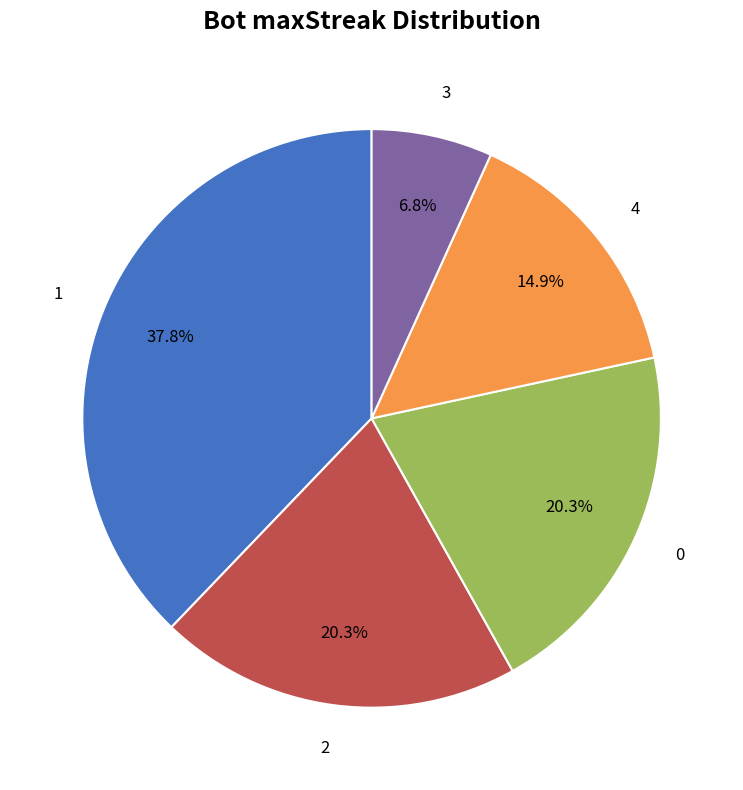

Is there any slice that represents more than half of the pie?

No